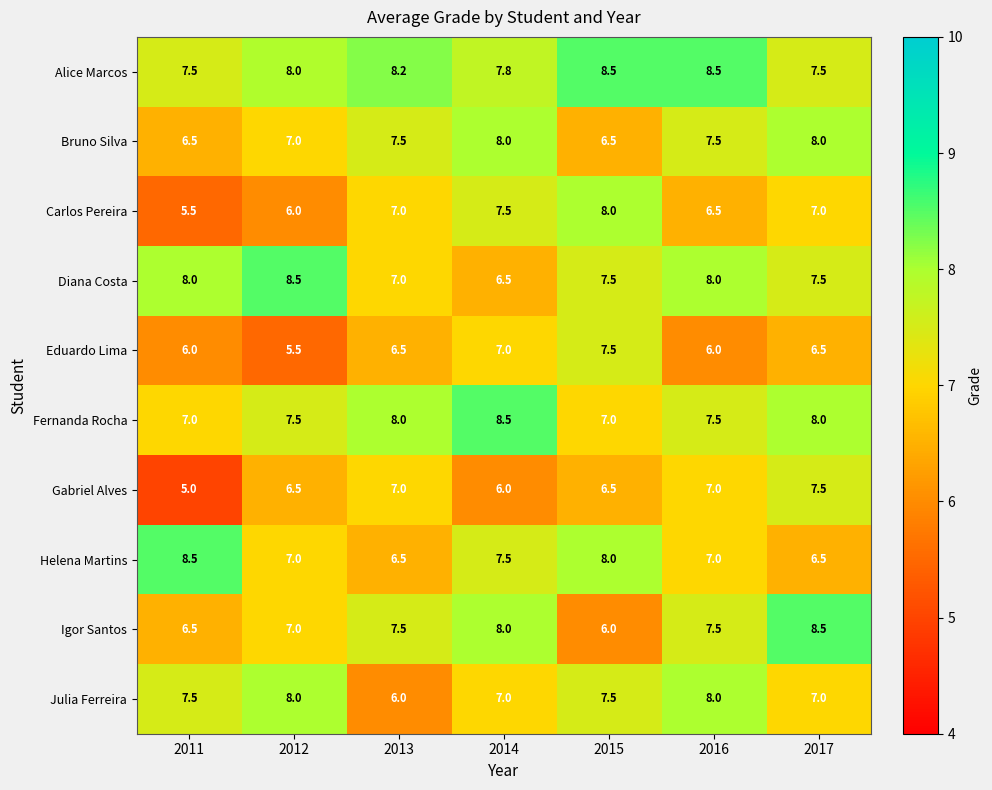

Which label corresponds to the smallest value in the chart?

2011